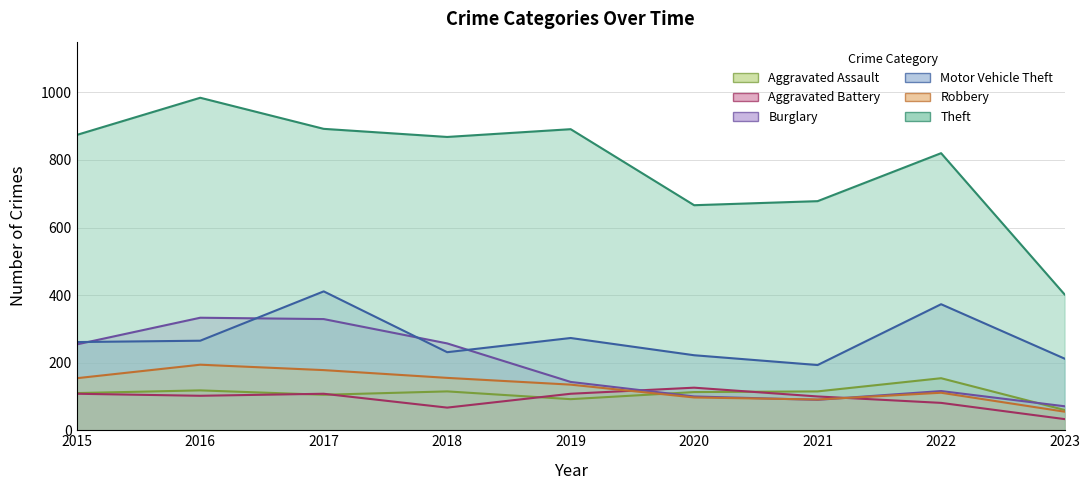

How many data points does each series have?

9